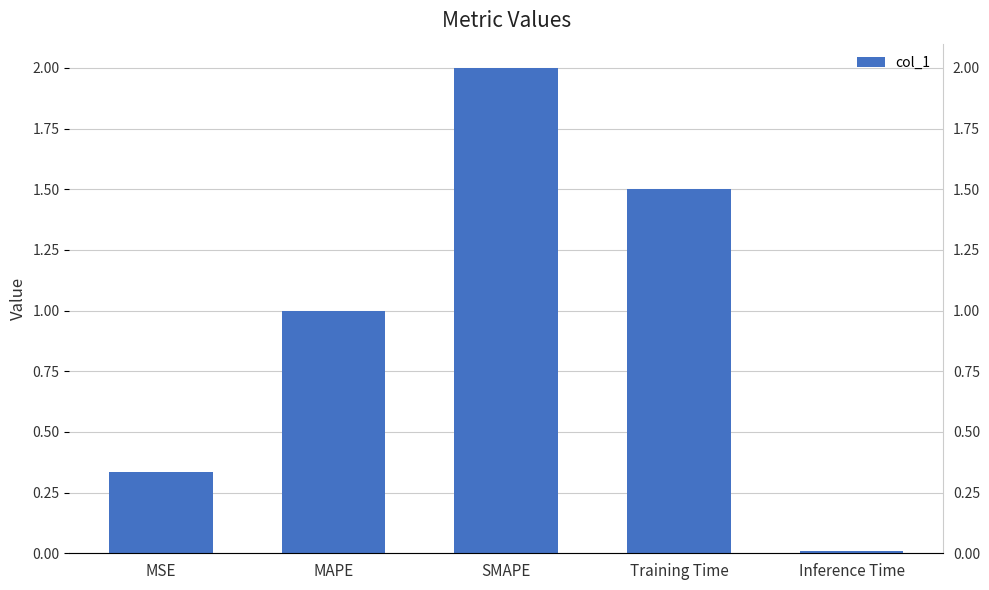

Between MSE and SMAPE, which is larger?

SMAPE